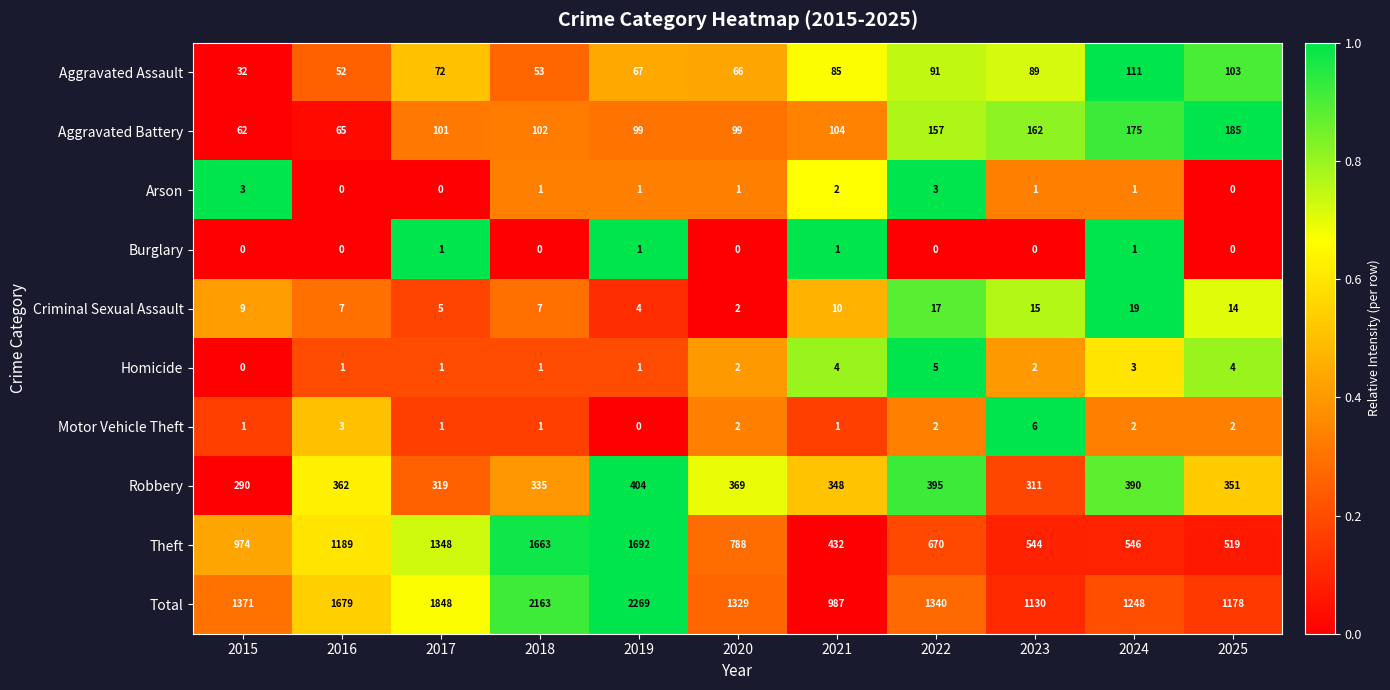

What is the spread (max minus min) of values at 2020?

1329